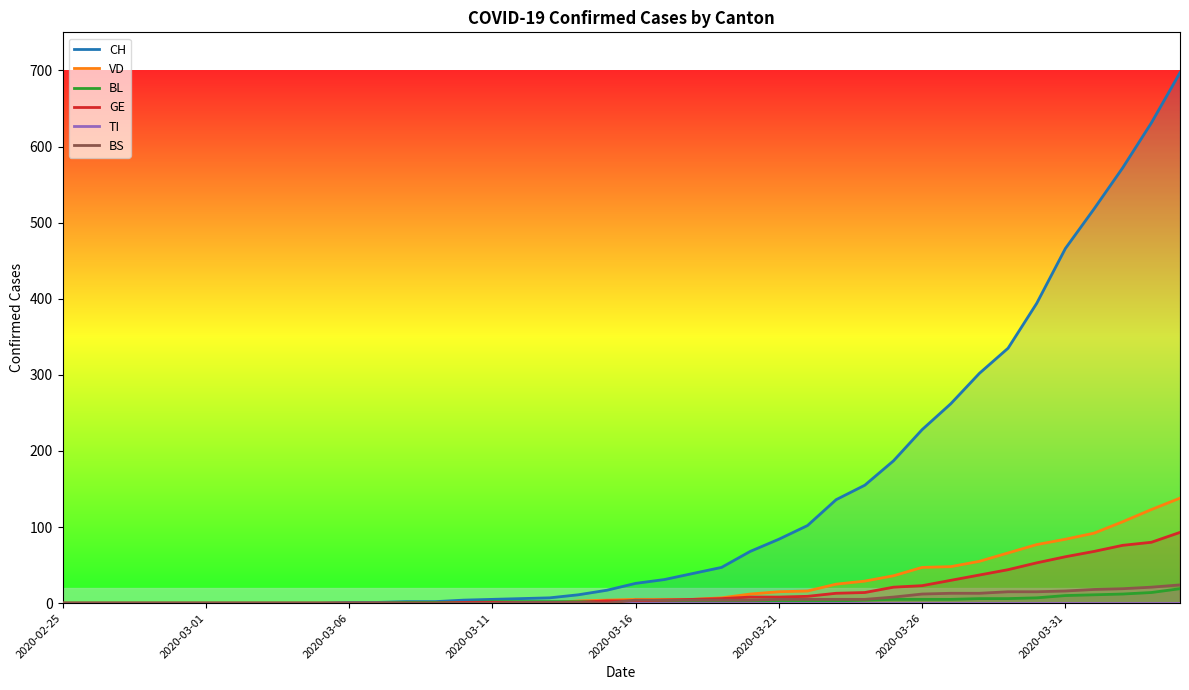

What is the maximum value for VD?

138